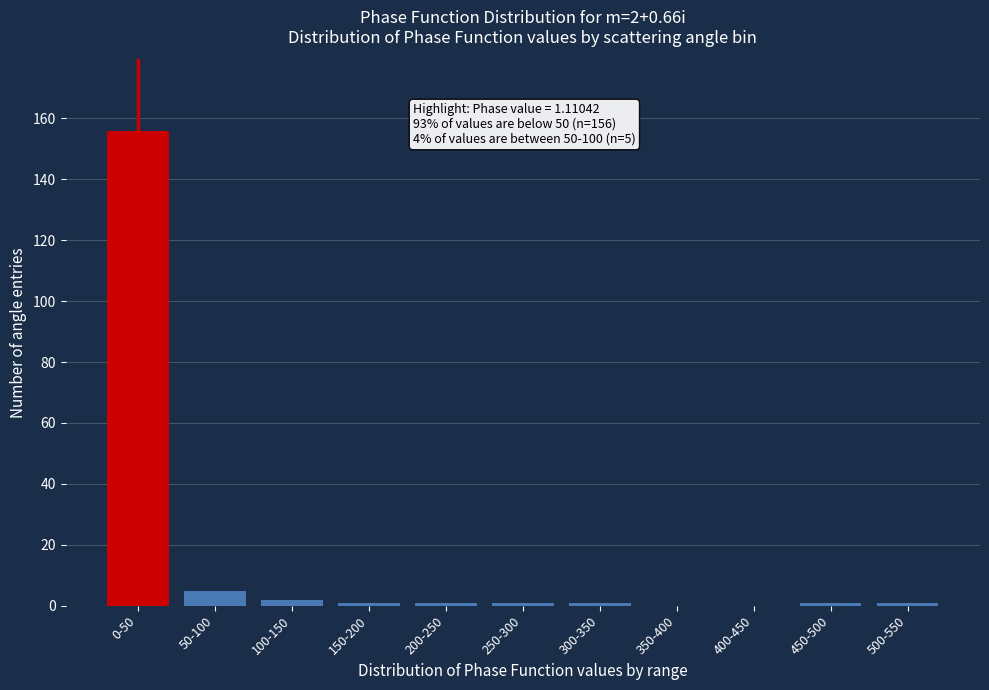

Reading left to right, list all the values displayed in this chart.

0-50=156	50-100=5	100-150=2	150-200=1	200-250=1	250-300=1	300-350=1	350-400=0	400-450=0	450-500=1	500-550=1